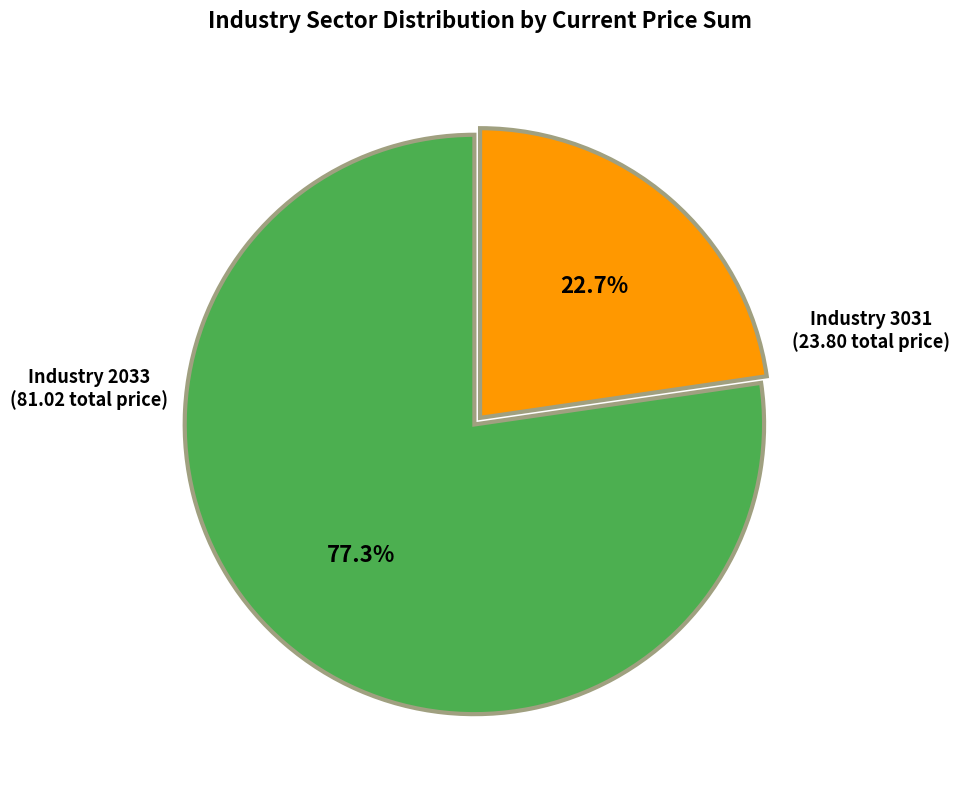

Is there any slice that represents more than half of the pie?

Yes